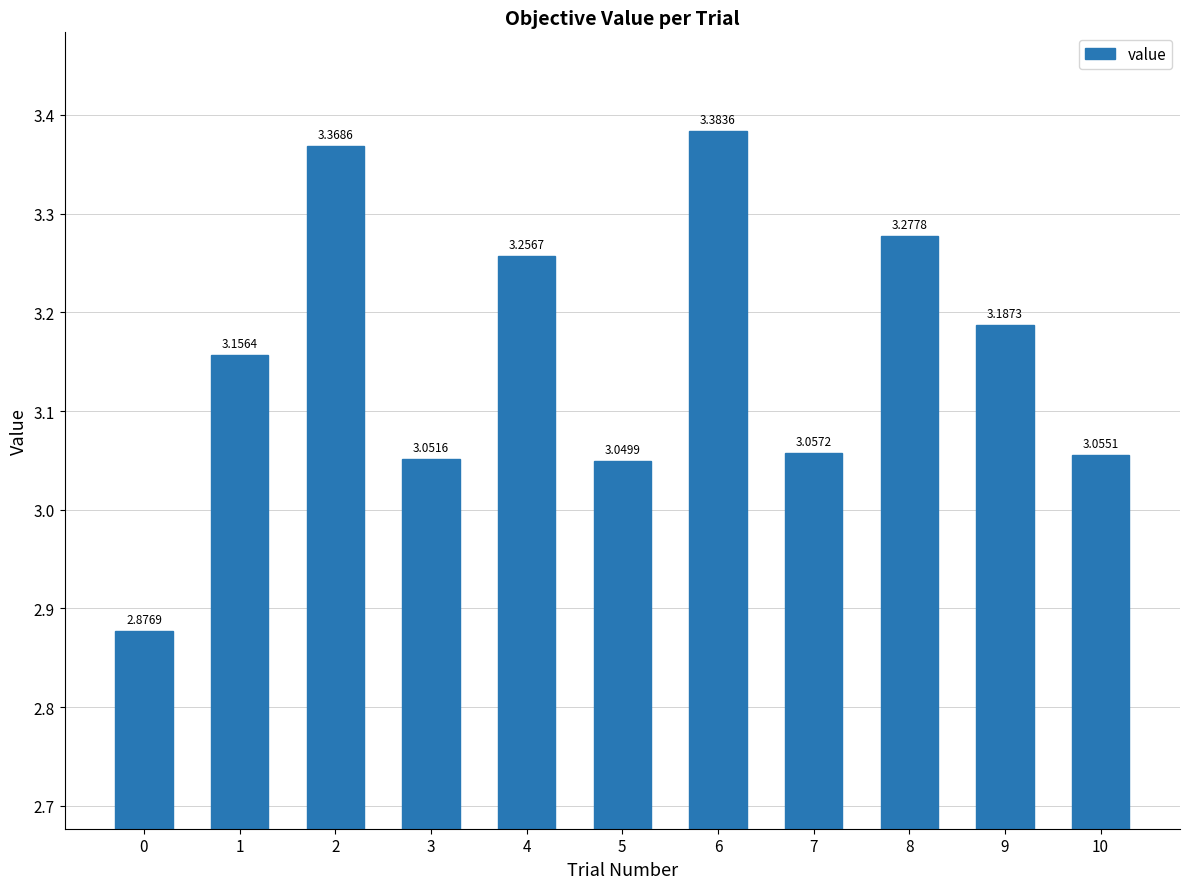

Rank the categories by value from highest to lowest.

6, 2, 8, 4, 9, 1, 7, 10, 3, 5, 0